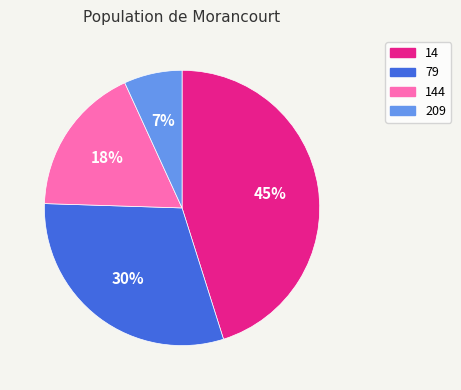

Count the number of slices in the pie.

4